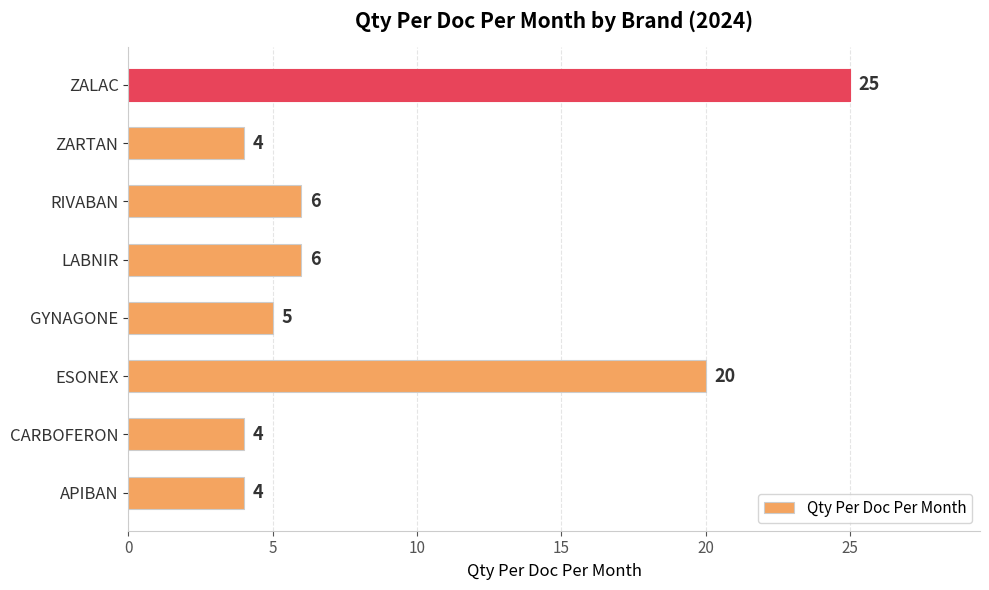

What is the difference between the second highest and second lowest values?

16